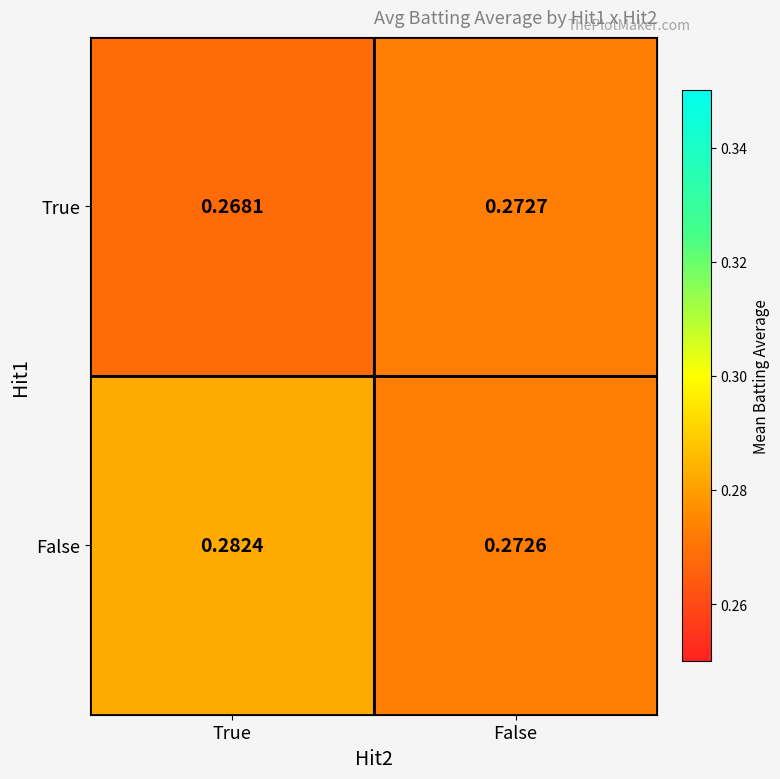

What is the total value across all series at False?

0.5